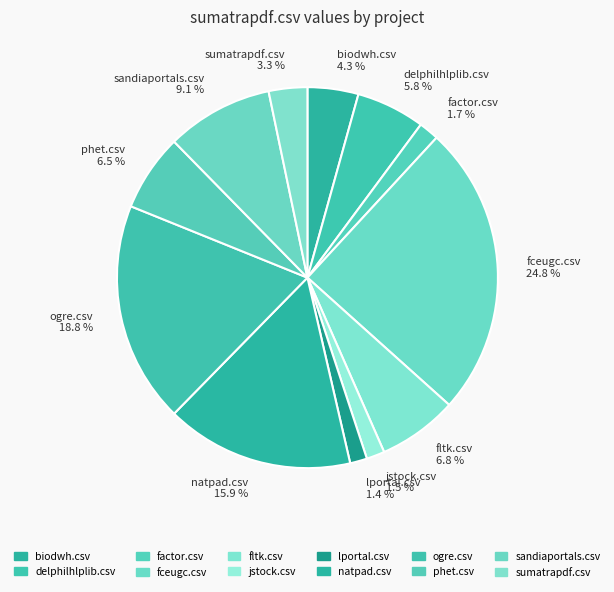

How many segments does this pie chart have?

12